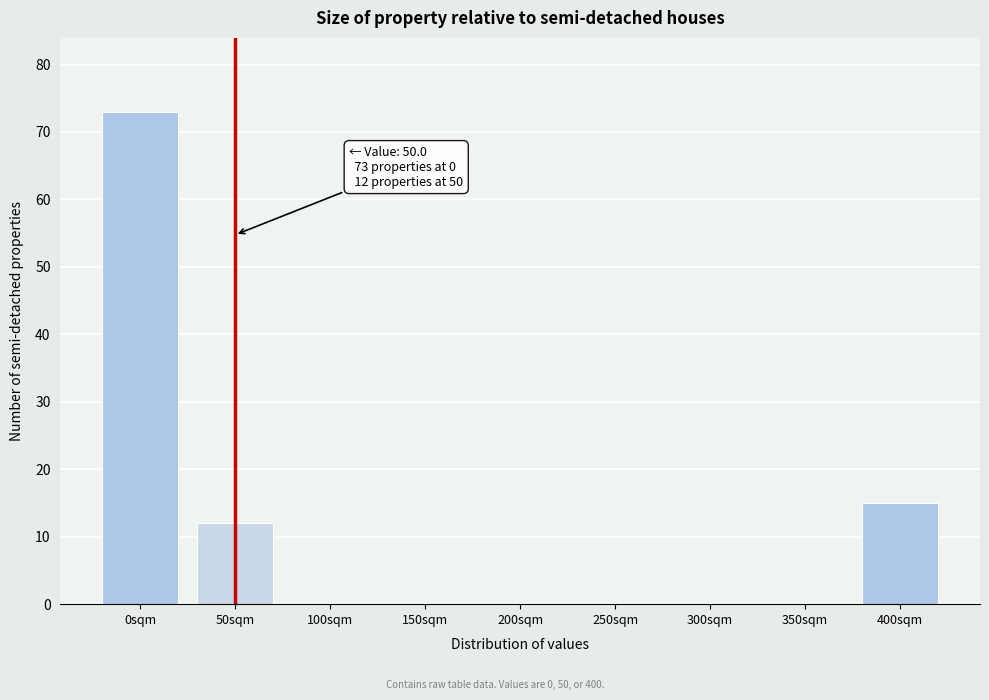

Reading left to right, extract all data points from this chart.

0sqm=73	50sqm=12	100sqm=0	150sqm=0	200sqm=0	250sqm=0	300sqm=0	350sqm=0	400sqm=15